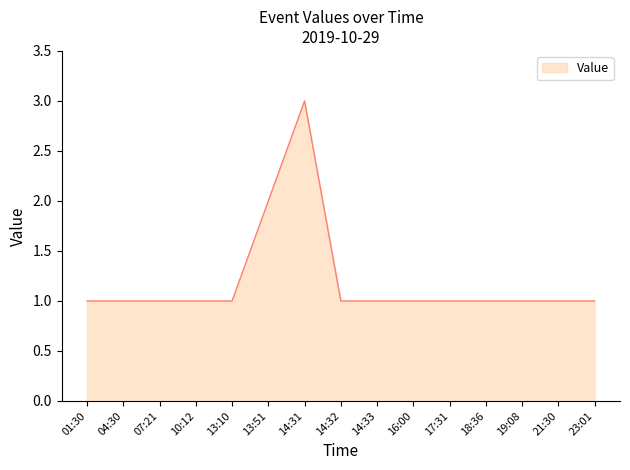

At which category does the chart reach its peak across all series?

14:31